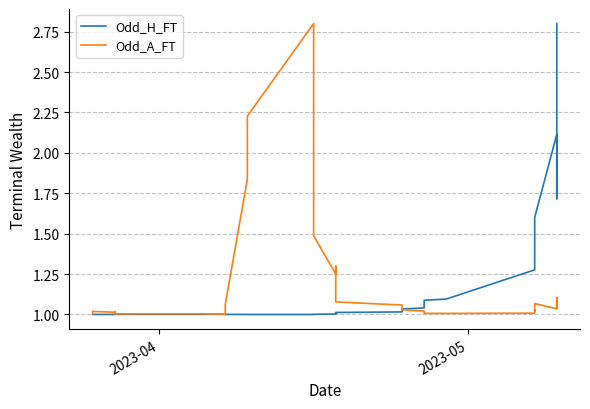

True or false: Odd_H_FT has more than 1 points higher than both neighbors.

True